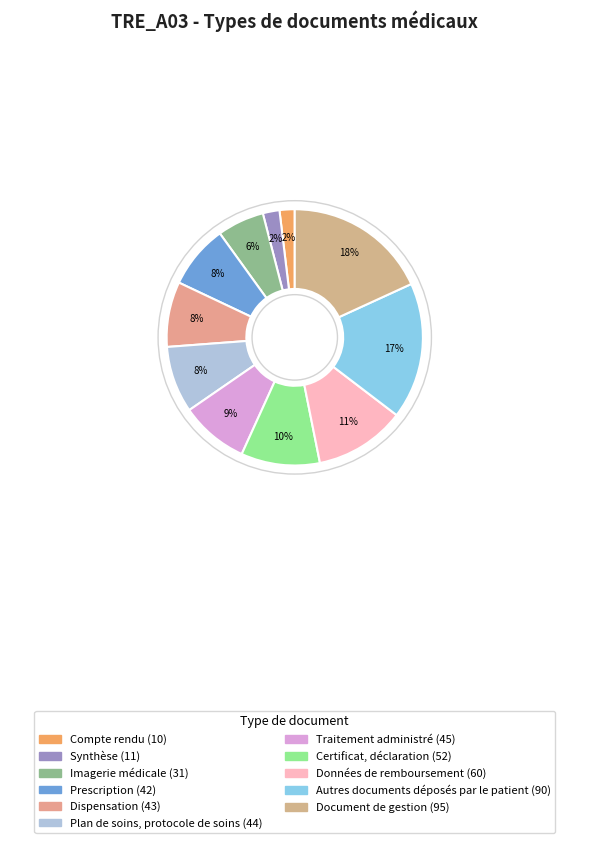

Which slice is the largest?

Document de gestion